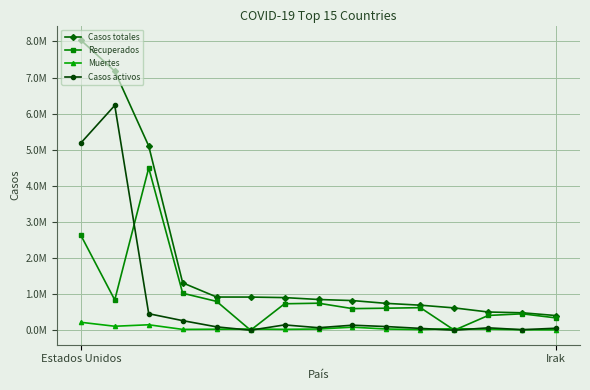

How many interior local peaks does the Recuperados series have?

4